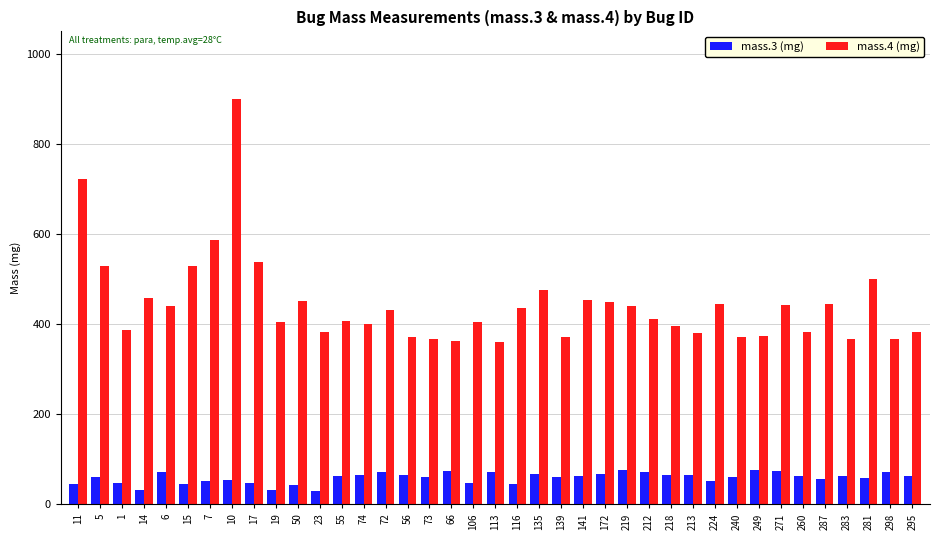

How many bars are there in each group?

2